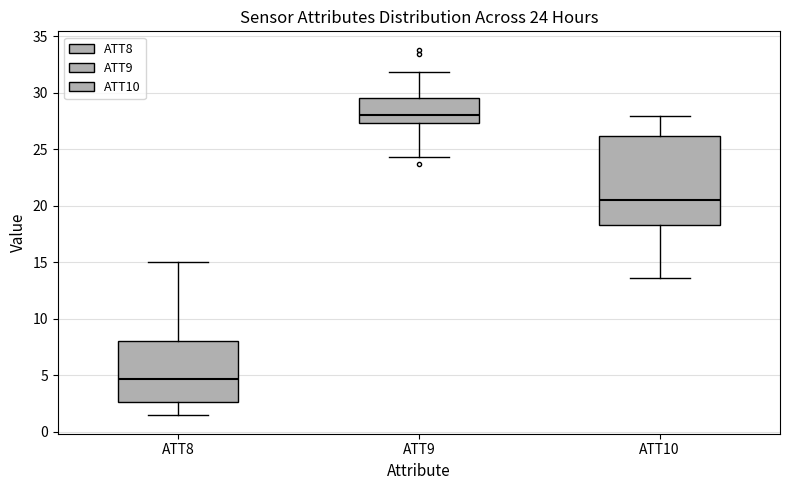

Which box has the lowest median line?

ATT8